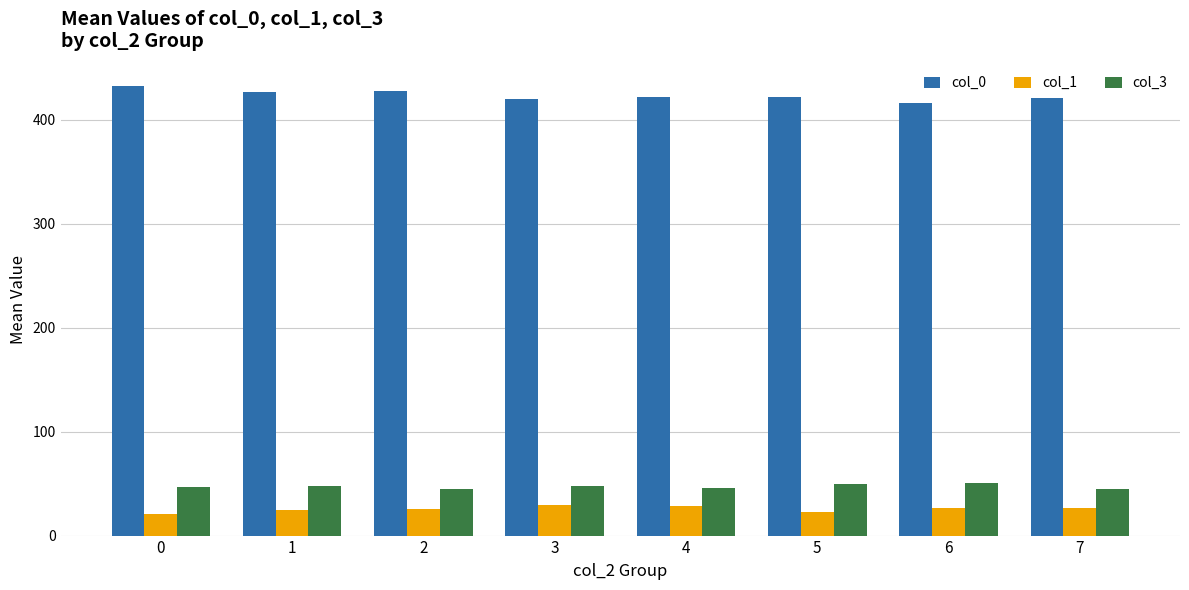

Which series has the widest spread of values?

col_0